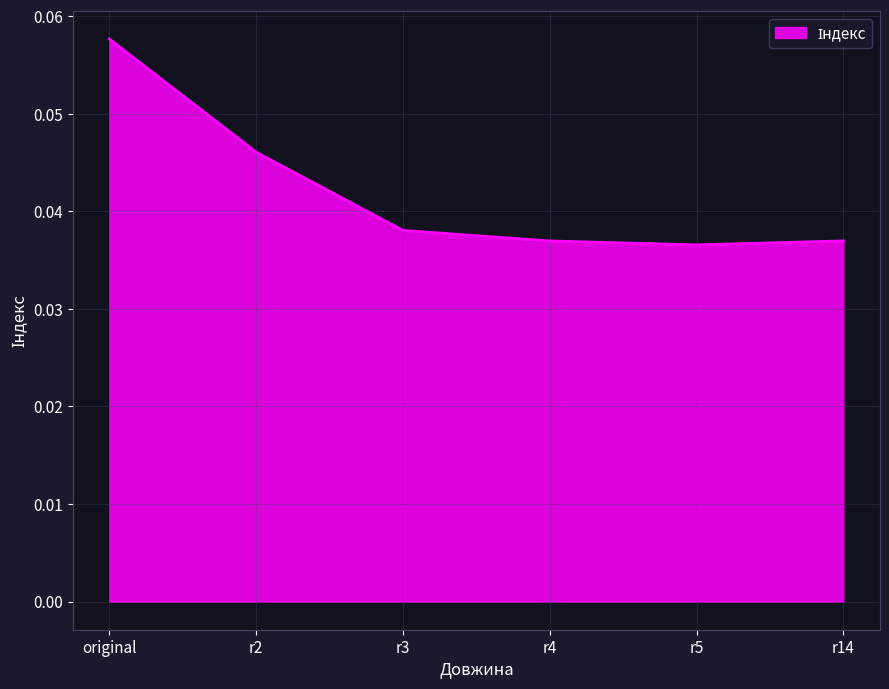

At which category does the chart reach its peak across all series?

original